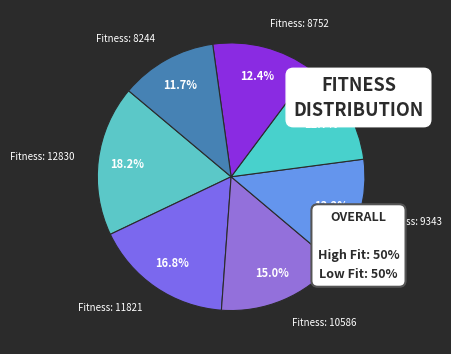

How many segments does this pie chart have?

7